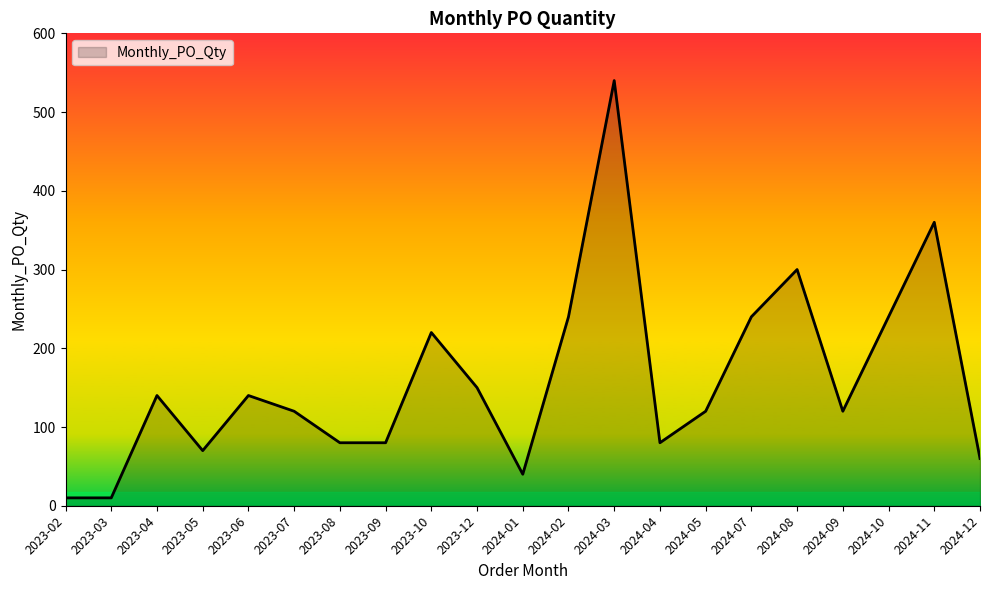

Which has a higher value, 2023-10 or 2024-08?

2024-08